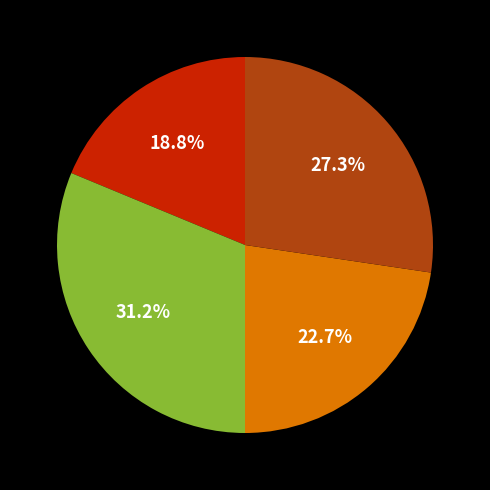

Is there any slice that represents more than half of the pie?

No